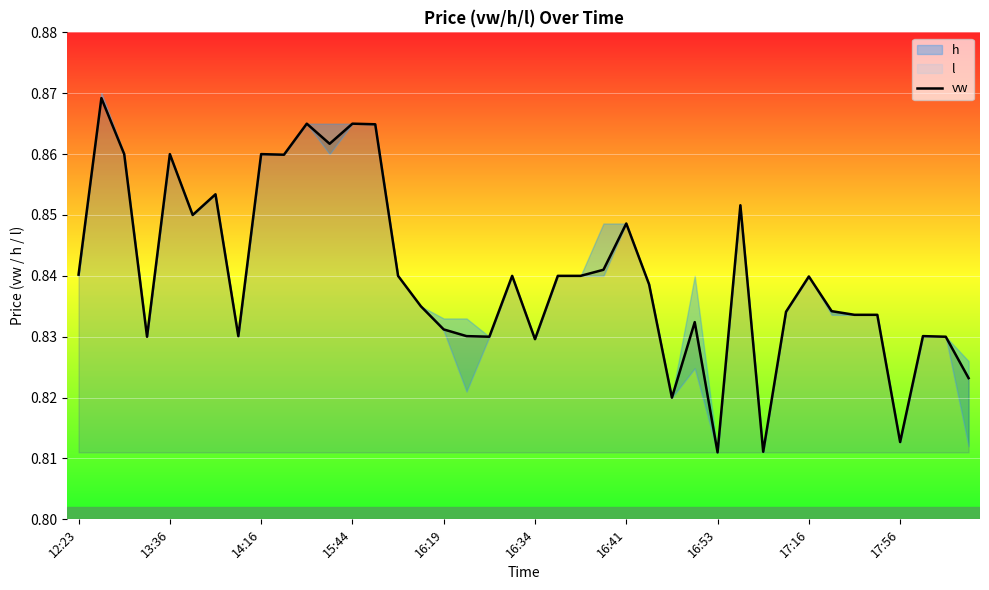

The vw series shows 0.3 at 12:23. True or false?

False